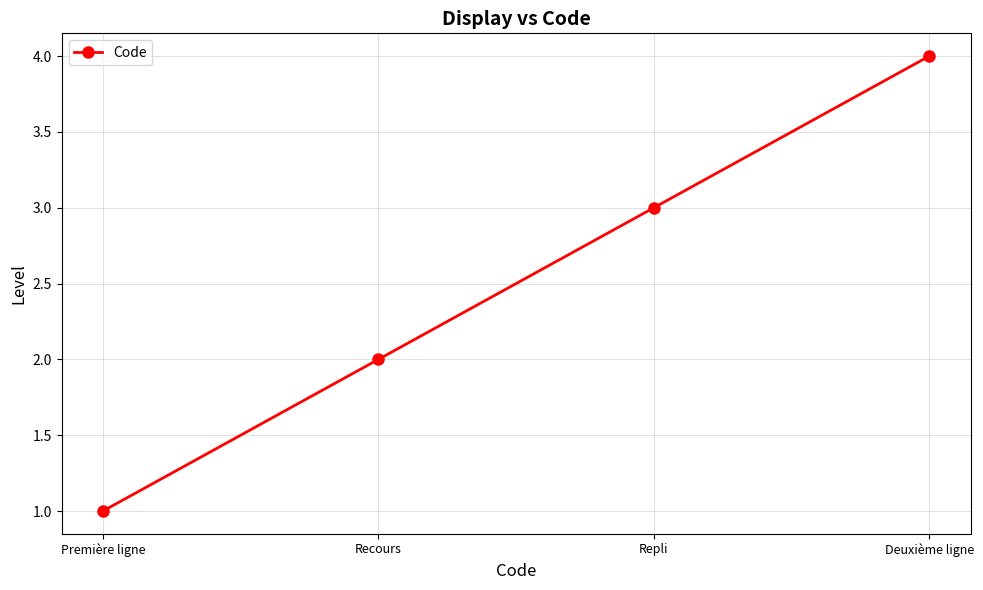

Reading right to left, extract all data points from this chart.

Deuxième ligne=4	Repli=3	Recours=2	Première ligne=1